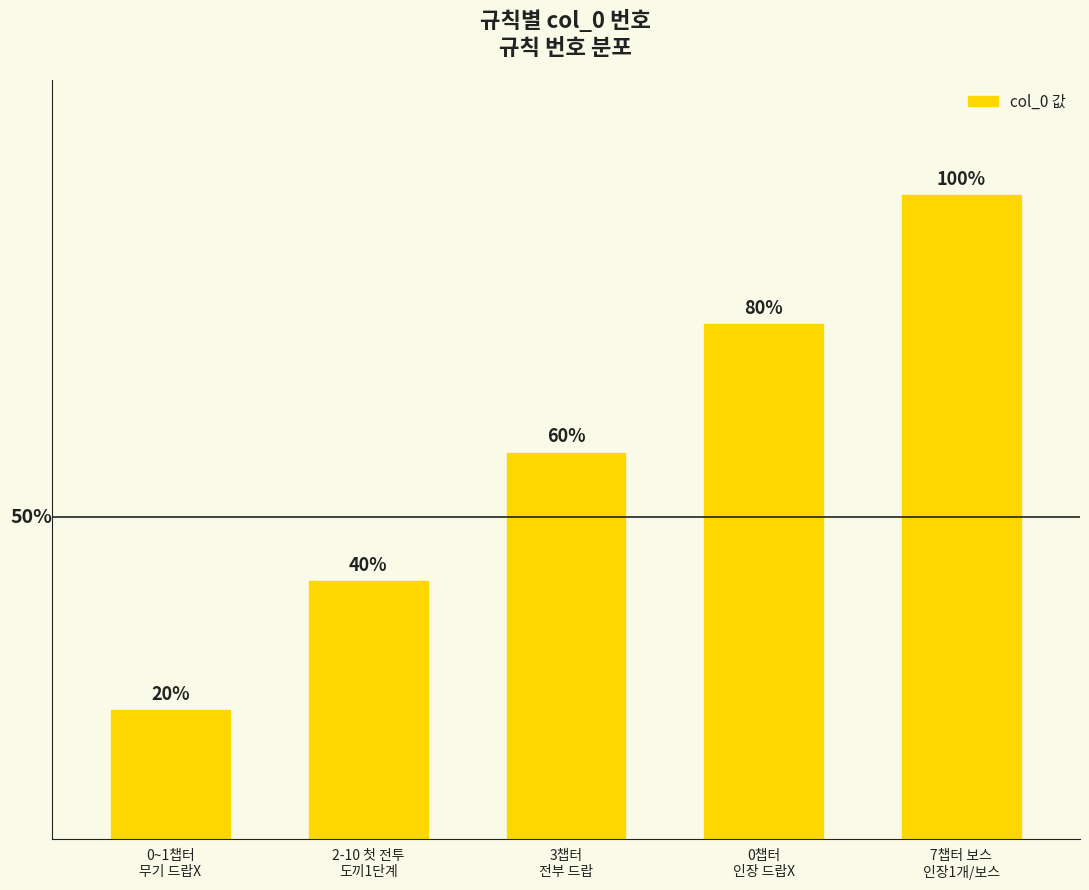

Is it true that the value at 7챕터 보스
인장1개/보스 is 5?

True